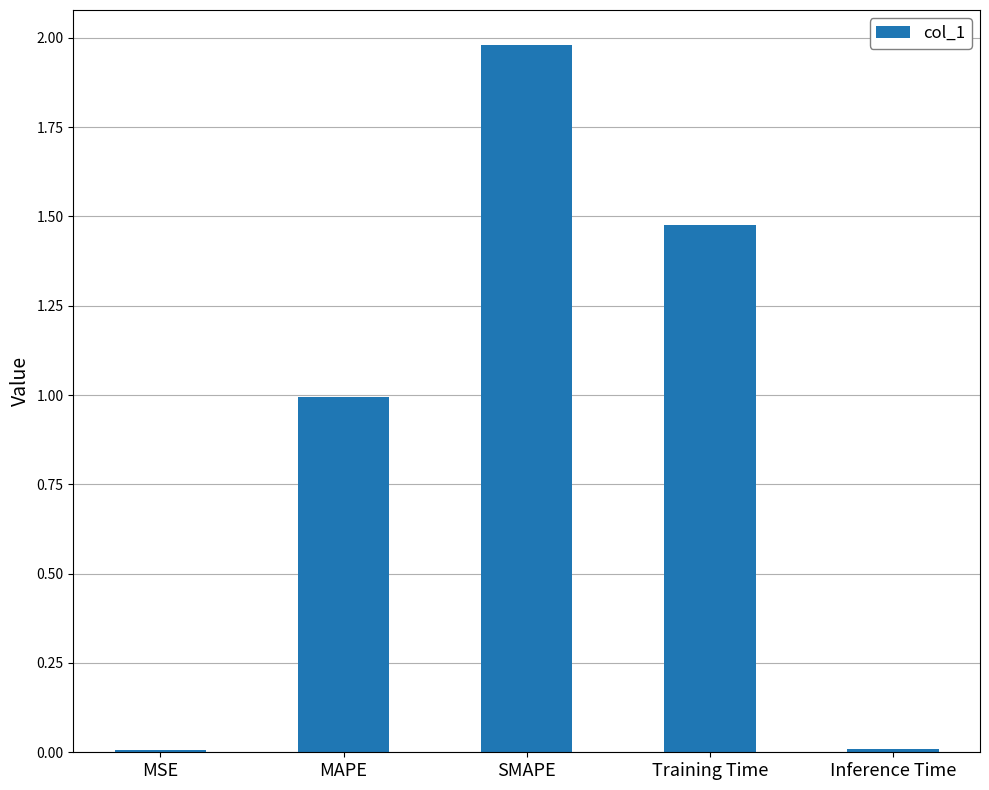

What is the approximate value at MAPE?

1.0